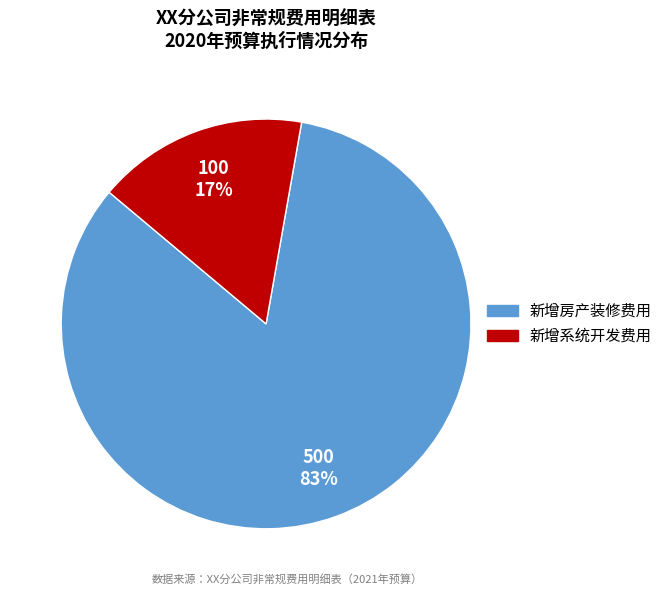

To the nearest percent, what is the average slice percentage?

50%